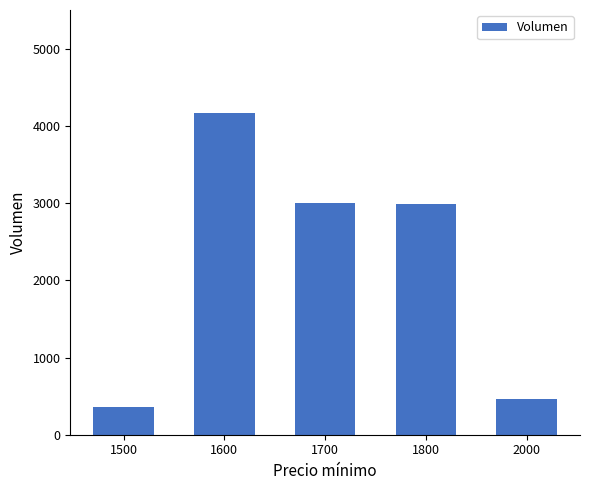

What is the greatest value displayed?

4172